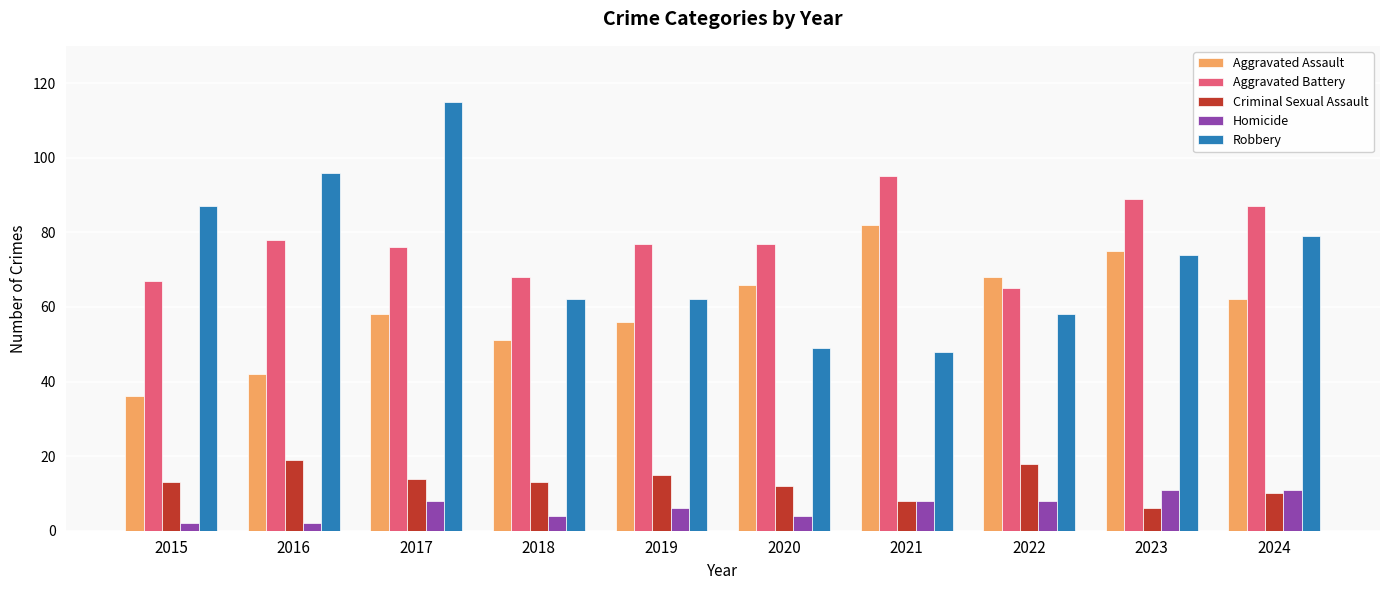

The Aggravated Assault series shows 62 at 2024. True or false?

True